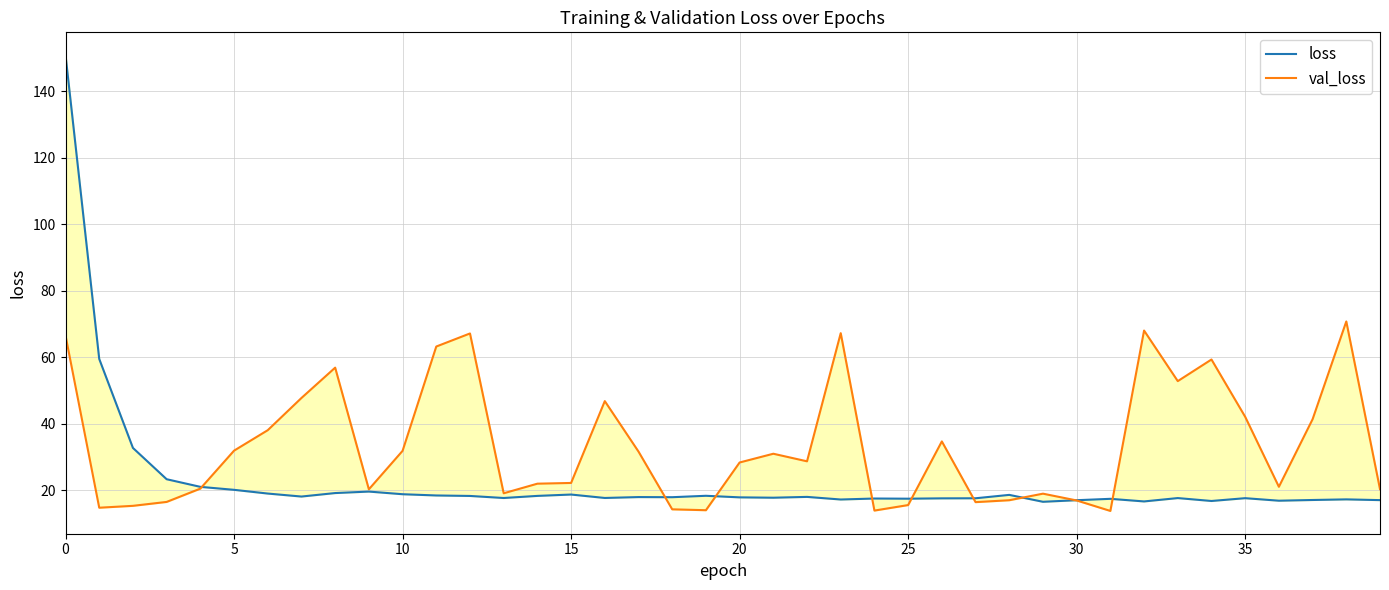

Reading left to right, transcribe all the data shown in this chart.

loss: 150.9	59.5	32.7	23.3	21.0	20.1	18.9	18.0	19.1	19.5	18.7	18.4	18.2	17.6	18.2	18.6	17.6	17.9	17.8	18.3	17.8	17.7	17.9	17.1	17.4	17.4	17.5	17.5	18.5	16.5	16.9	17.3	16.6	17.6	16.7	17.5	16.8	17.0	17.2	17.0
val_loss: 66.5	14.7	15.2	16.4	20.4	31.8	38.0	47.7	56.8	20.2	31.8	63.2	67.1	19.0	21.9	22.1	46.8	31.6	14.2	13.9	28.3	30.9	28.6	67.2	13.8	15.5	34.6	16.4	16.9	18.9	16.9	13.7	68.0	52.8	59.3	42.0	21.0	41.3	70.8	20.3